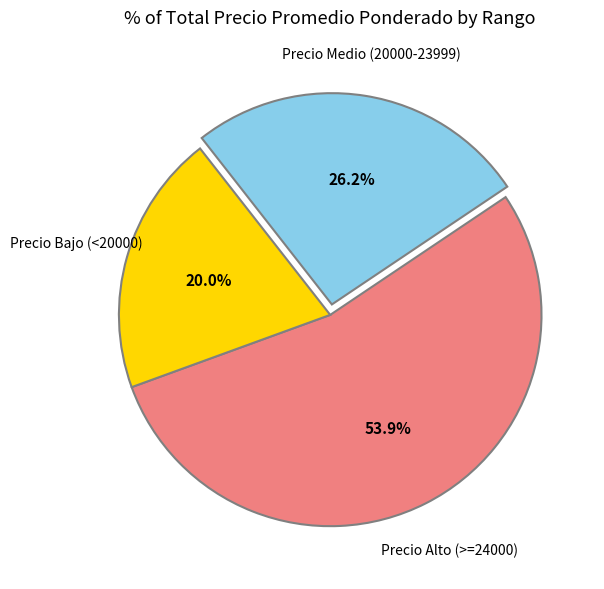

Is there a majority slice in this chart?

Yes